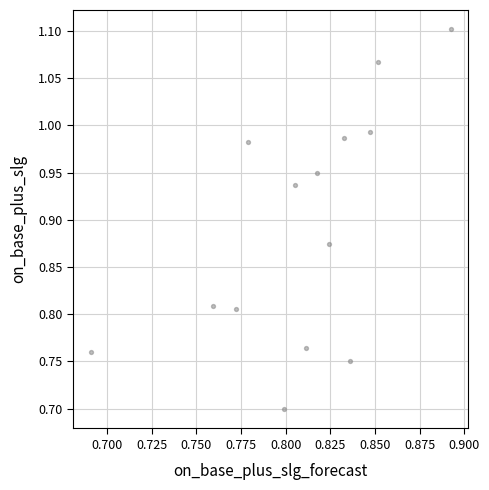

What is the range of Y values (max minus min)?

0.4